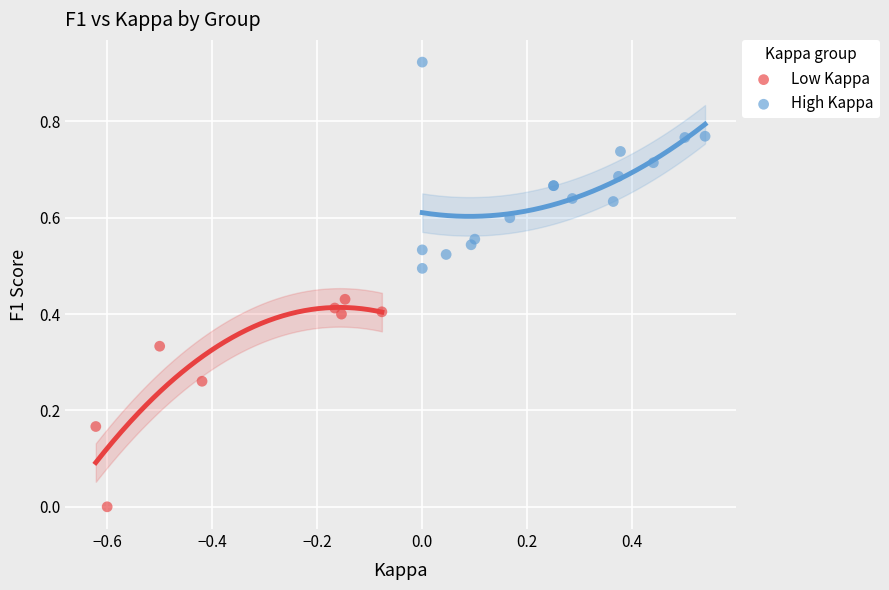

Which series reaches the maximum Y coordinate?

High Kappa